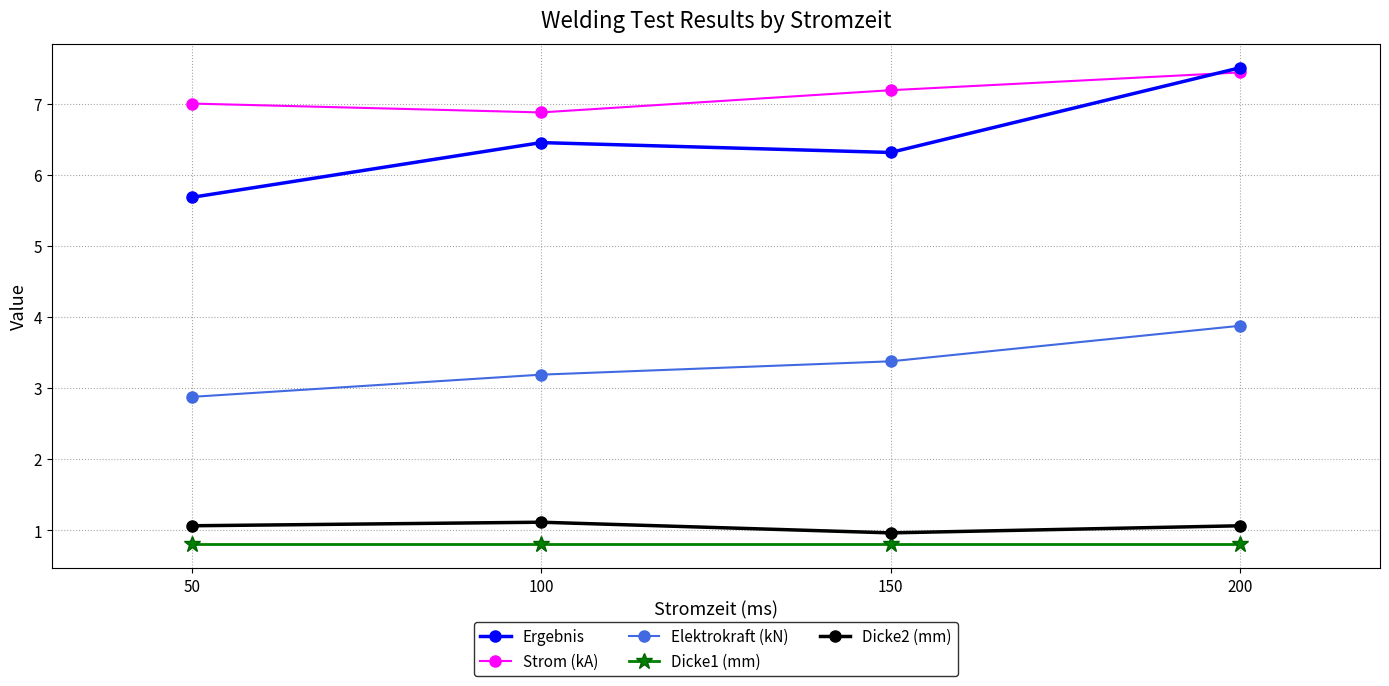

True or false: Strom (kA) and Dicke2 (mm) intersect in this chart.

False